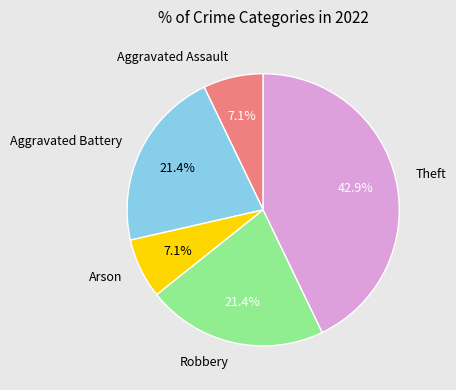

How many segments does this pie chart have?

5